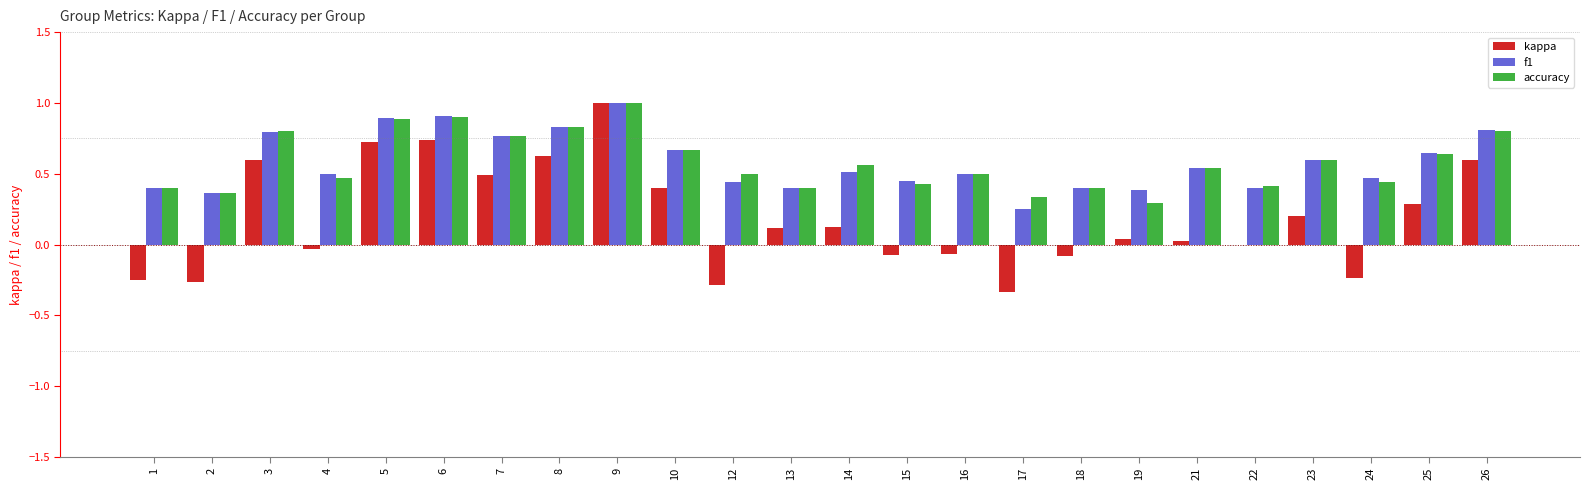

What is the highest value of the f1 series?

1.0